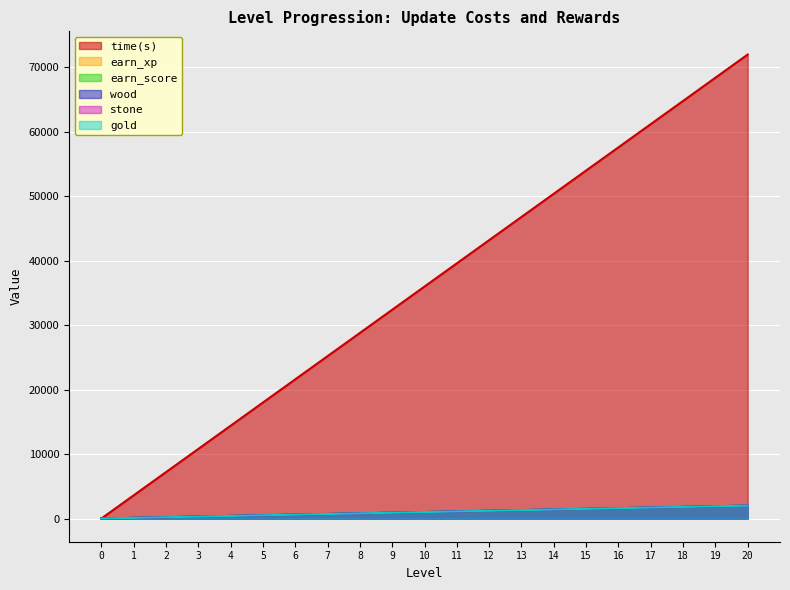

True or false: gold and earn_score intersect in this chart.

False